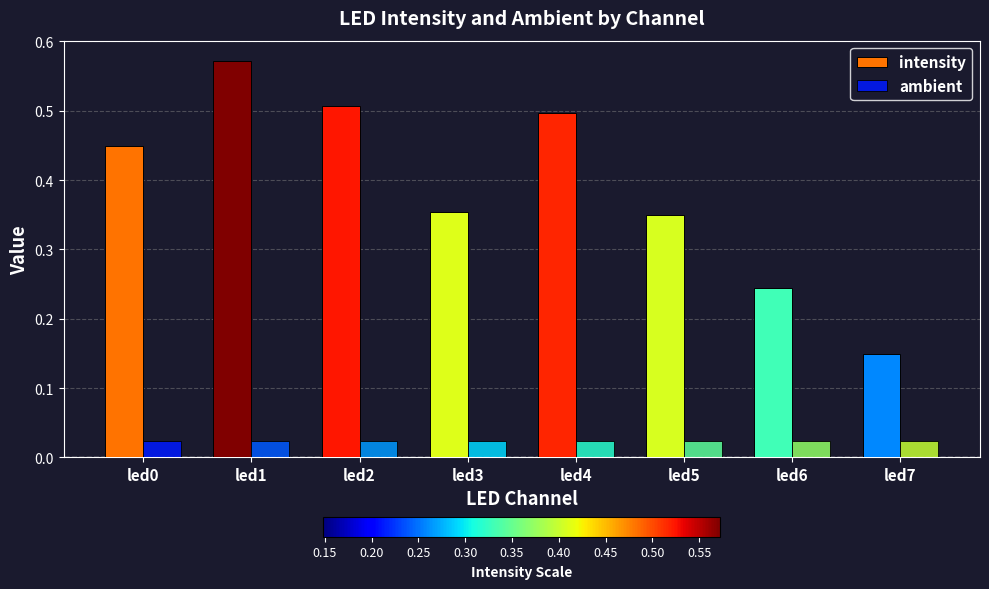

Between led3 and led7, which series saw the biggest shift?

intensity